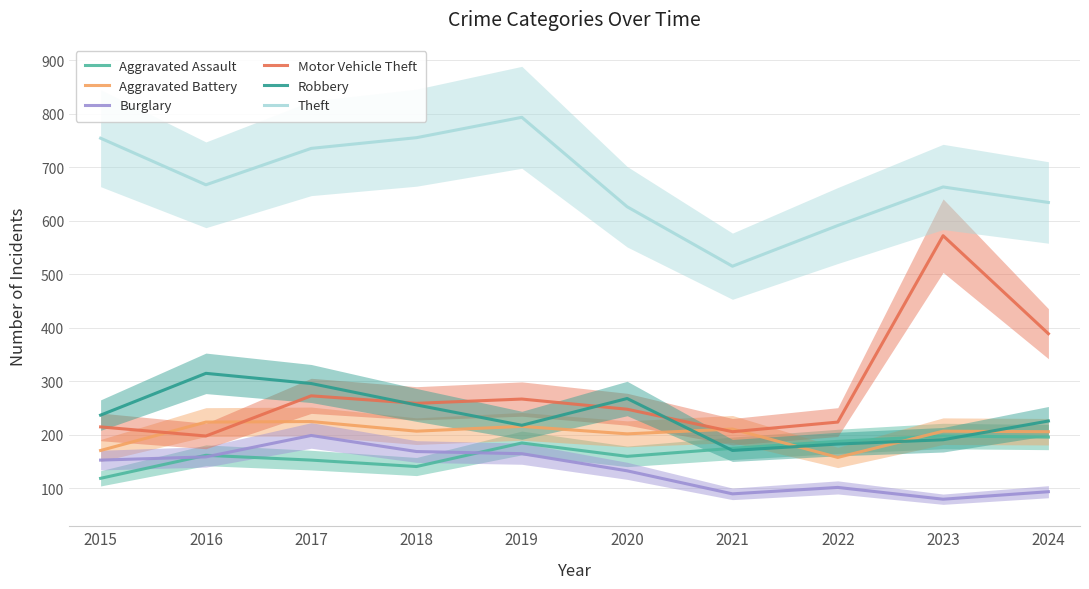

The Robbery series shows 171 at 2021. True or false?

True